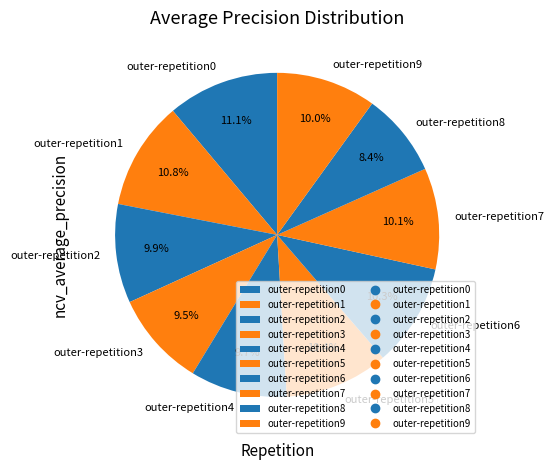

How many slices are in this pie chart?

10